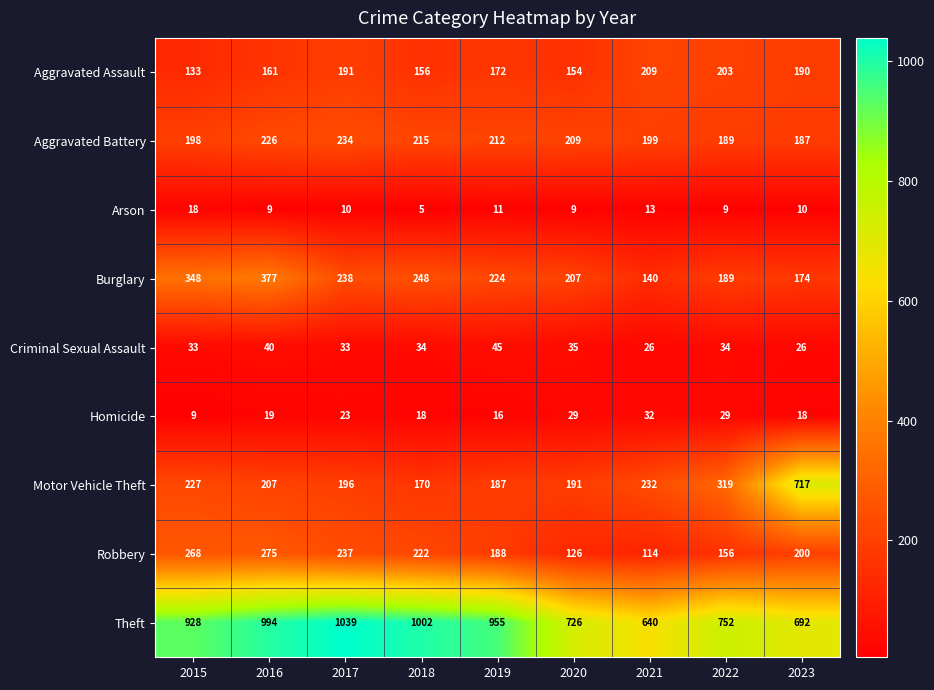

Is it true that Theft equals 1314 at 2018?

False